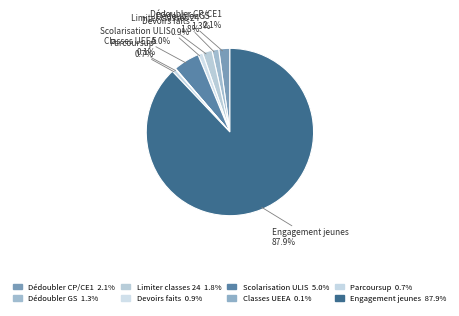

What is the largest slice in the pie chart?

Engagement jeunes